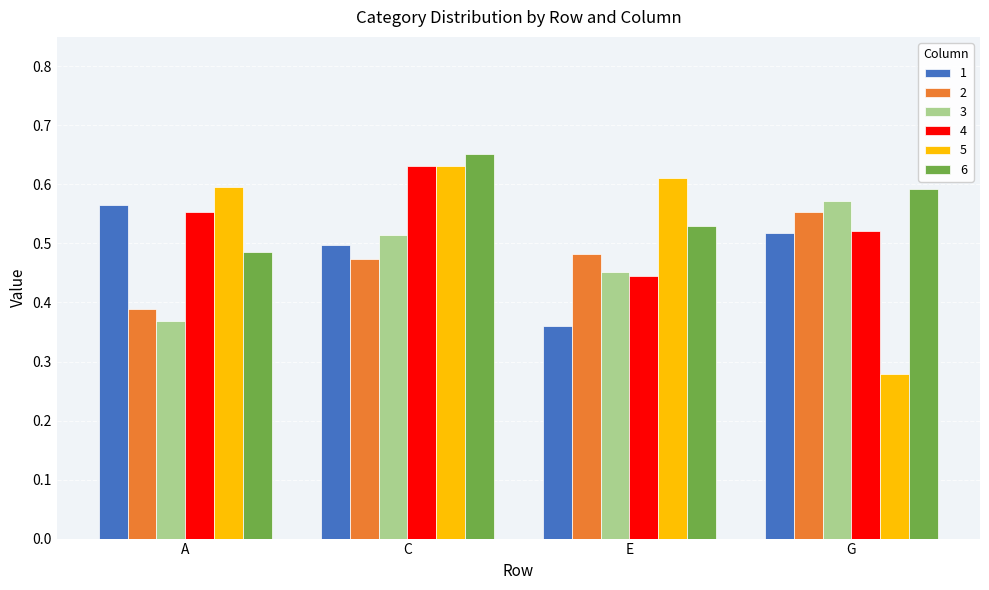

At how many categories does at least one series exceed 0?

4